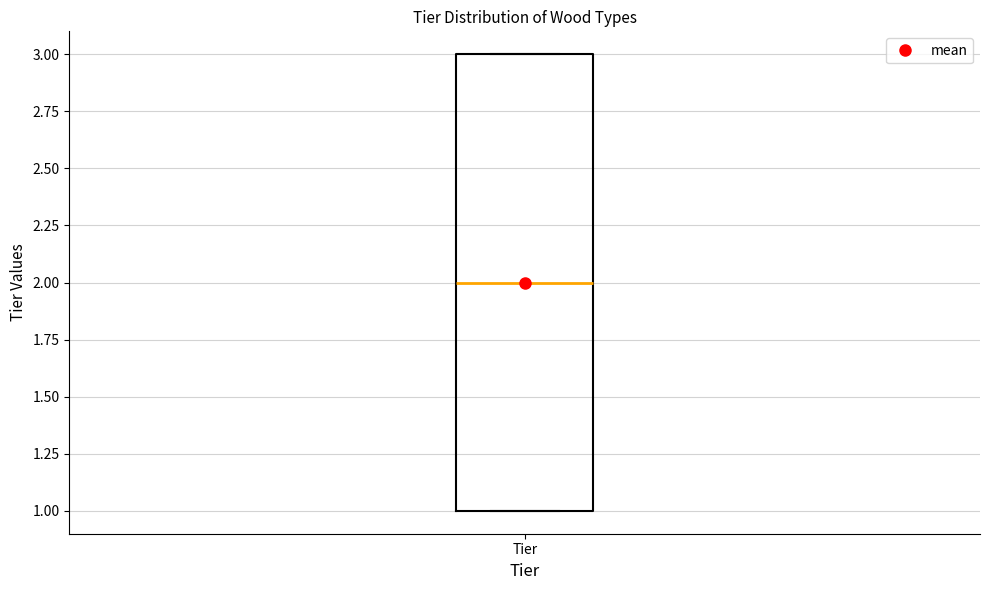

Read this box plot against the y-axis: the position of the median line, the range covered by the box, and the ends of both whiskers. The values are not printed on the chart, so give them approximately, as read against the axis.

median 2, box 1 to 3, whiskers 1 to 3